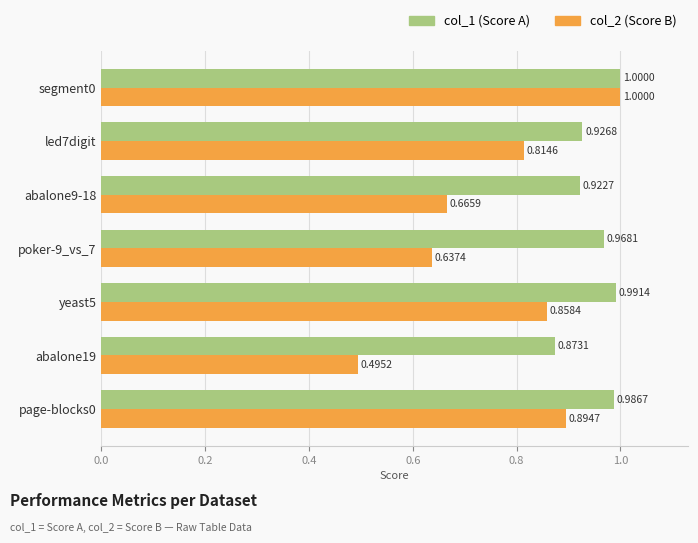

At which category is the sum across all series the highest?

segment0